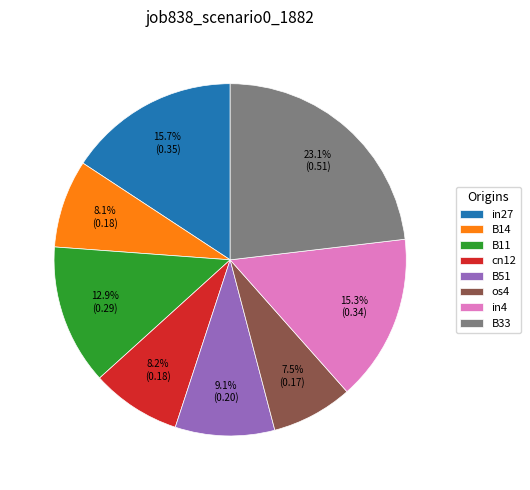

Which has a higher value, B33 or in27?

B33